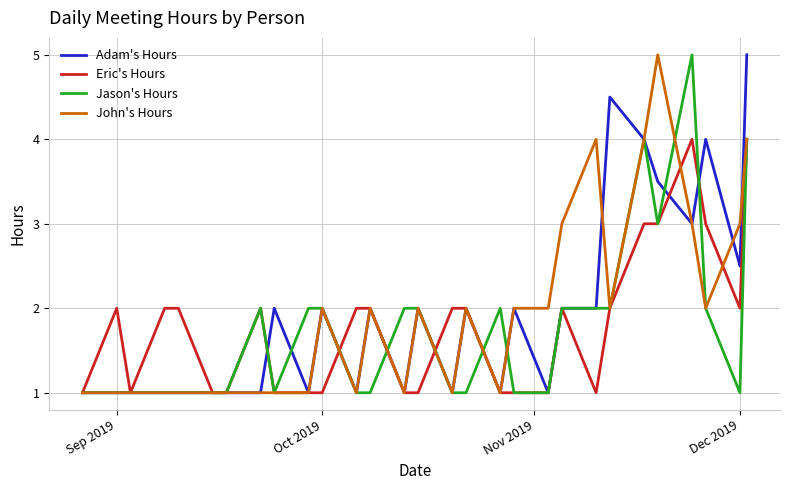

What is the greatest value displayed?

5.0